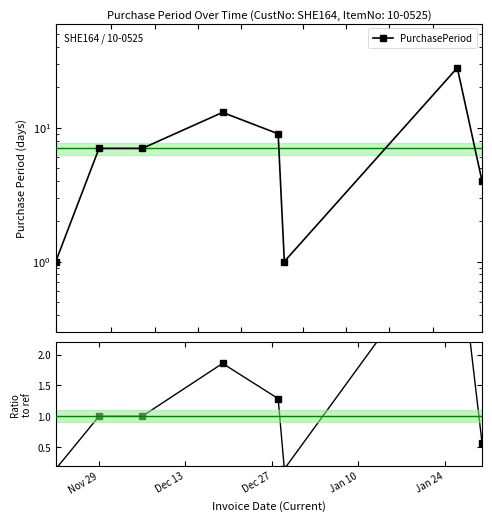

True or false: Ratio to ref and PurchasePeriod cross at least once.

False